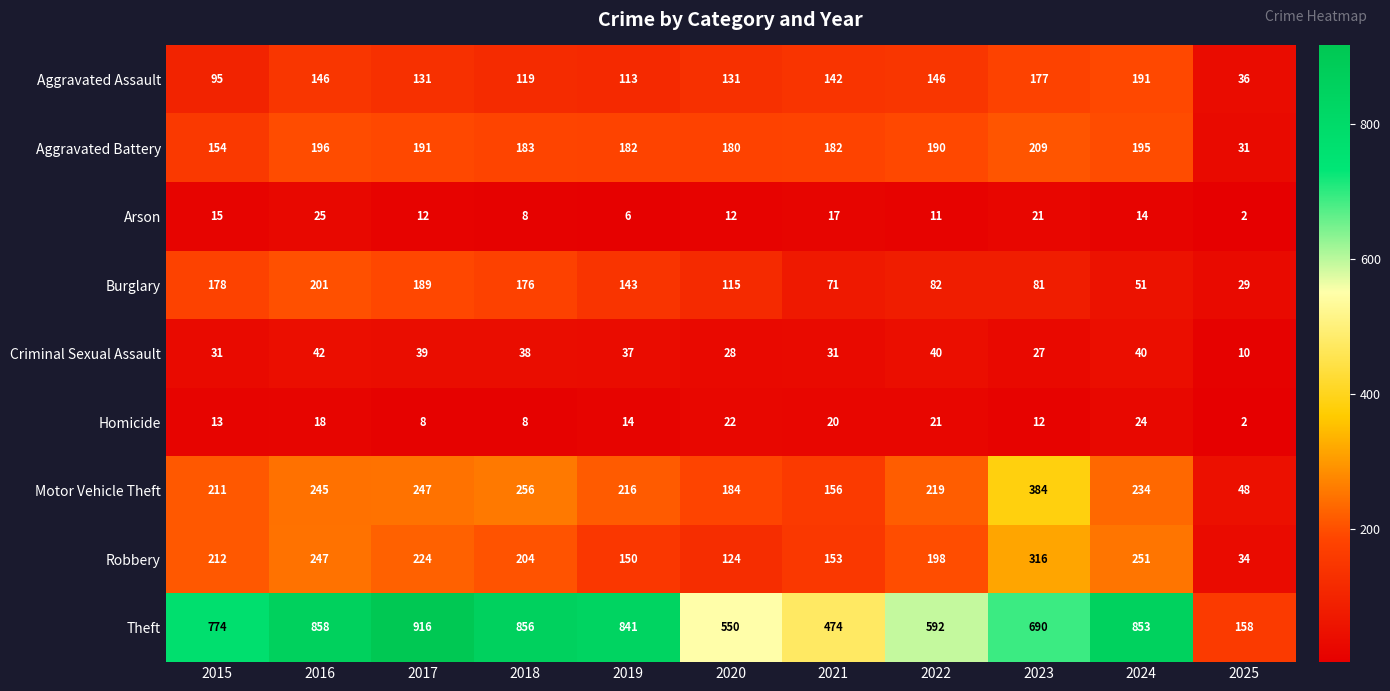

What is the total value across all series at 2024?

1853